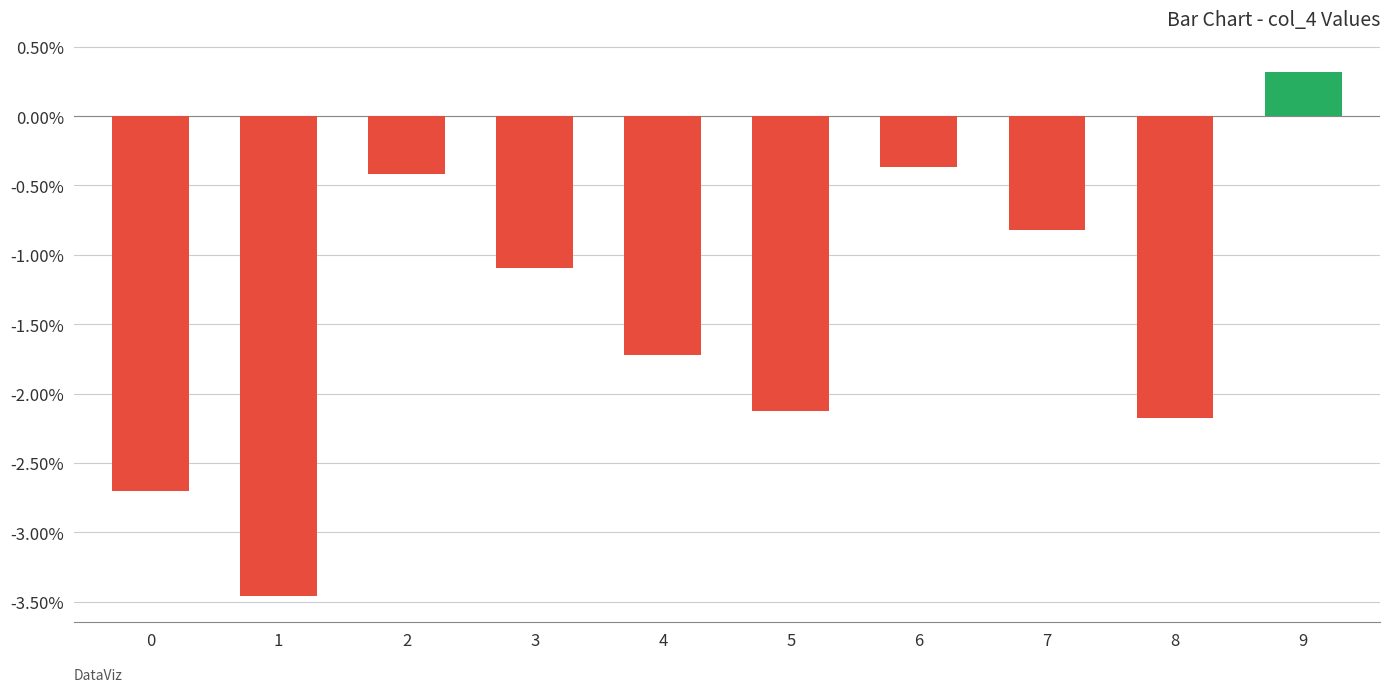

At which label is the value closest to 0?

9